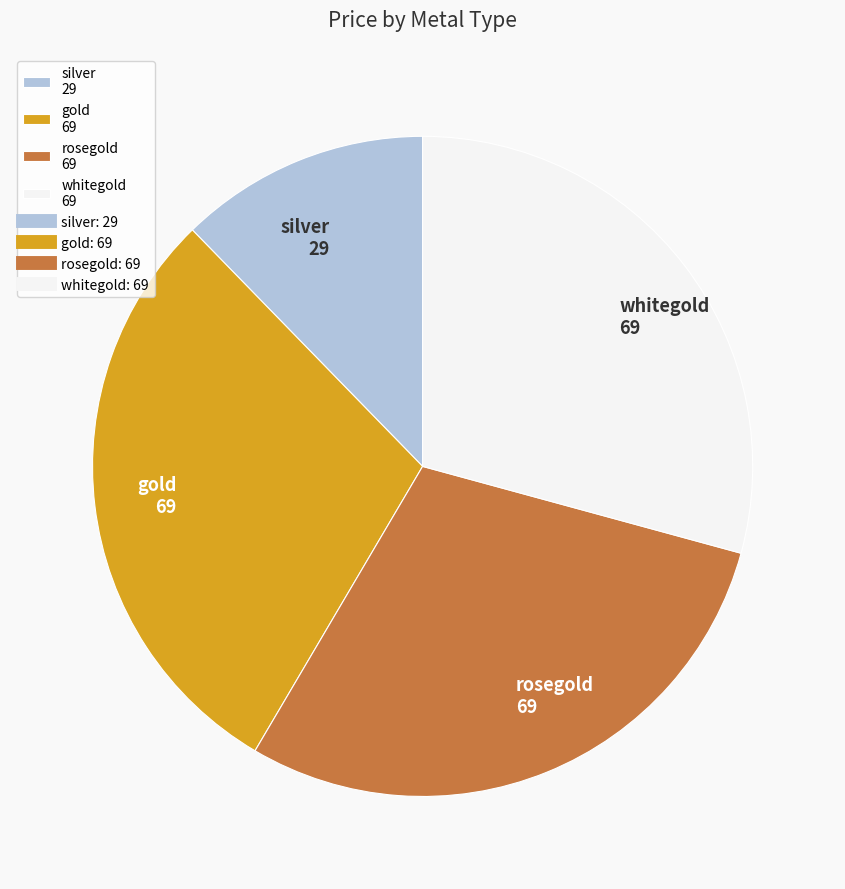

True or false: whitegold accounts for 29% of the total.

True